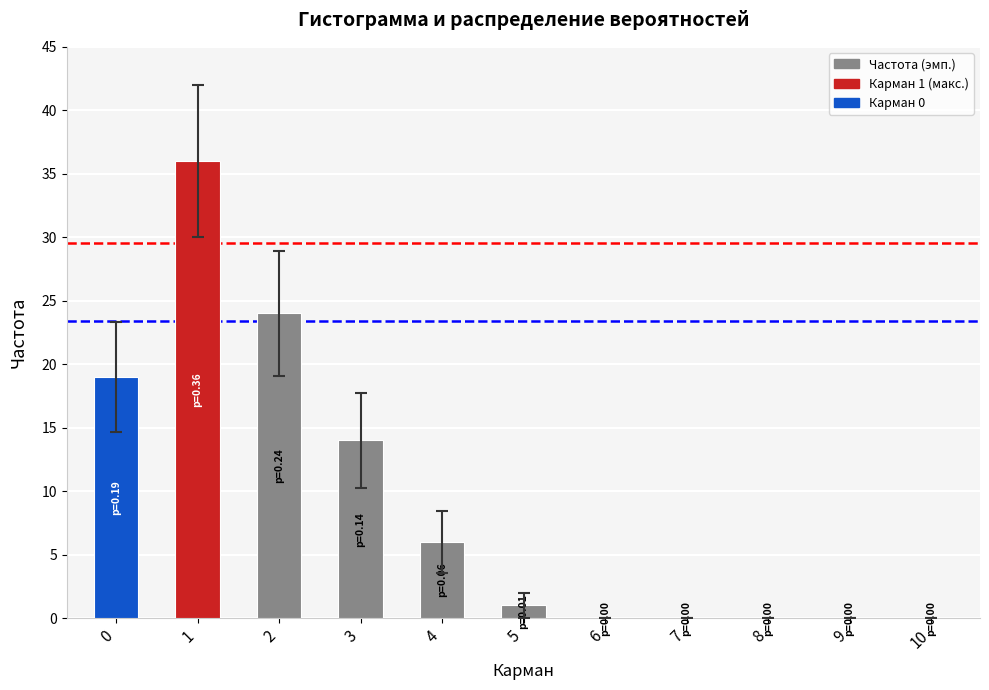

Which category has the highest value across all series?

1